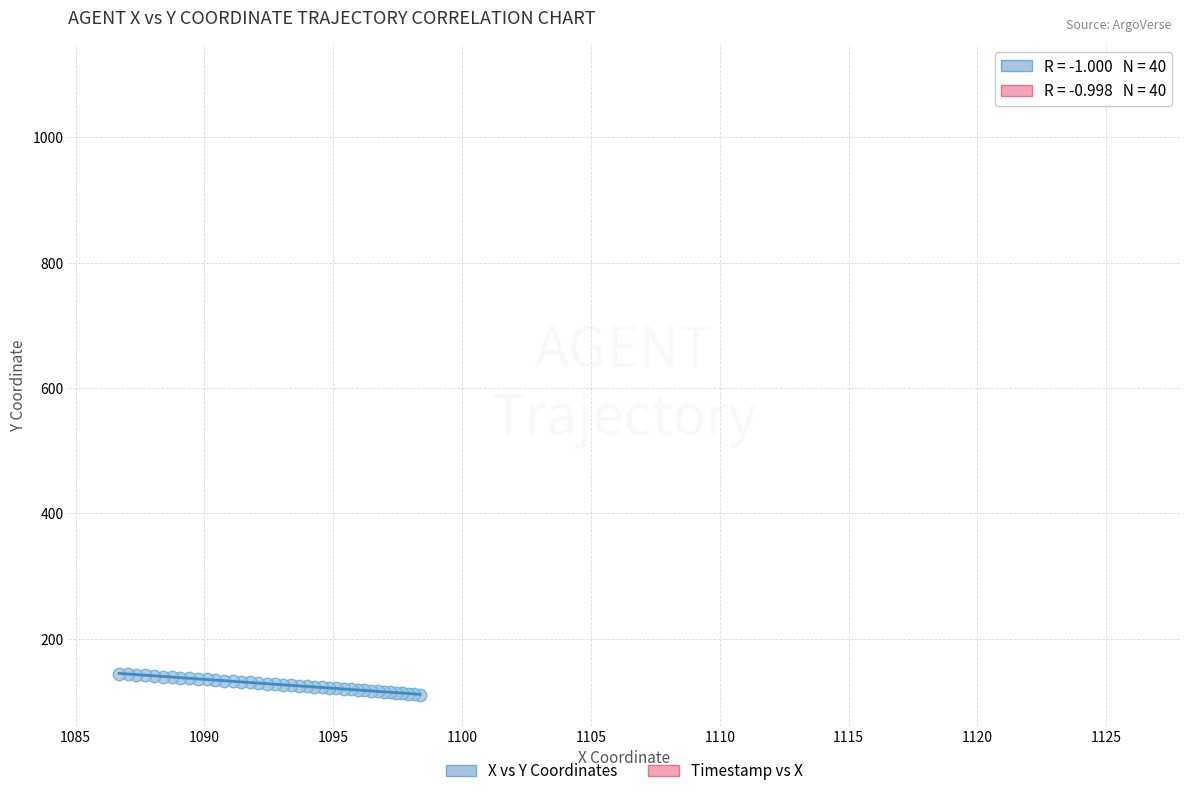

What are all the series names shown in the legend?

X vs Y Coordinates, Timestamp vs X